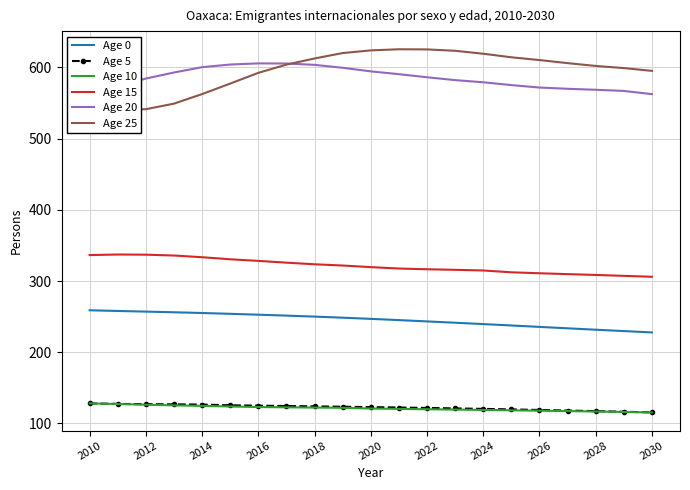

Rank the series by their maximum value, from lowest to highest.

Age 5, Age 10, Age 0, Age 15, Age 20, Age 25